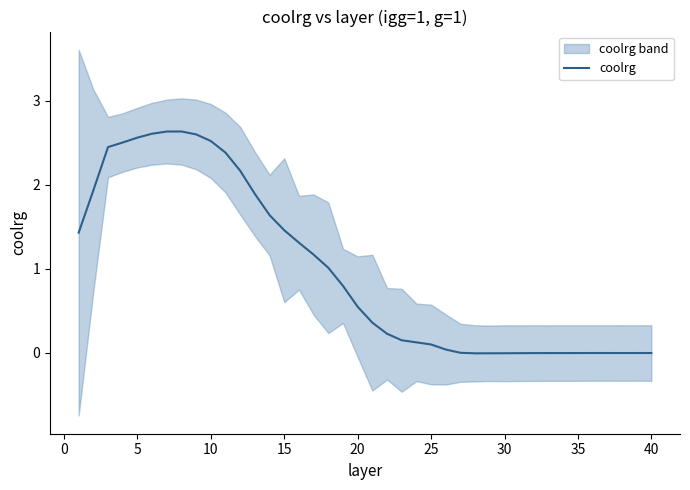

What is the value of the 12th point from the left?

2.2